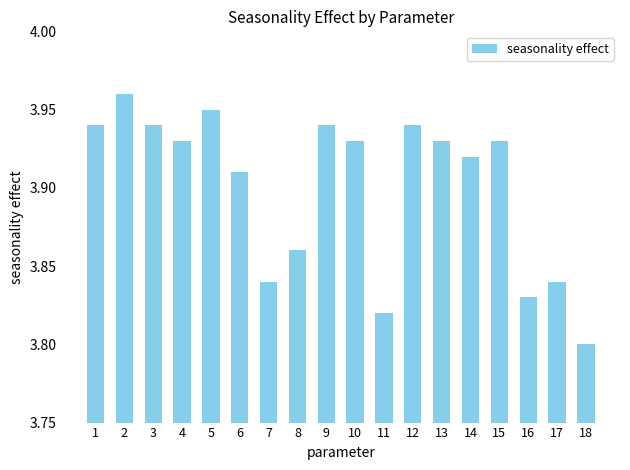

Between 18 and 8, which is larger?

8